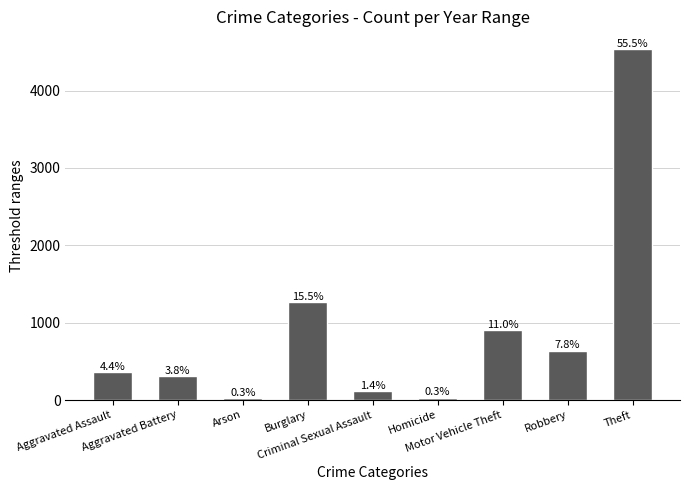

What is the value of the 4th bar from the left?

1263